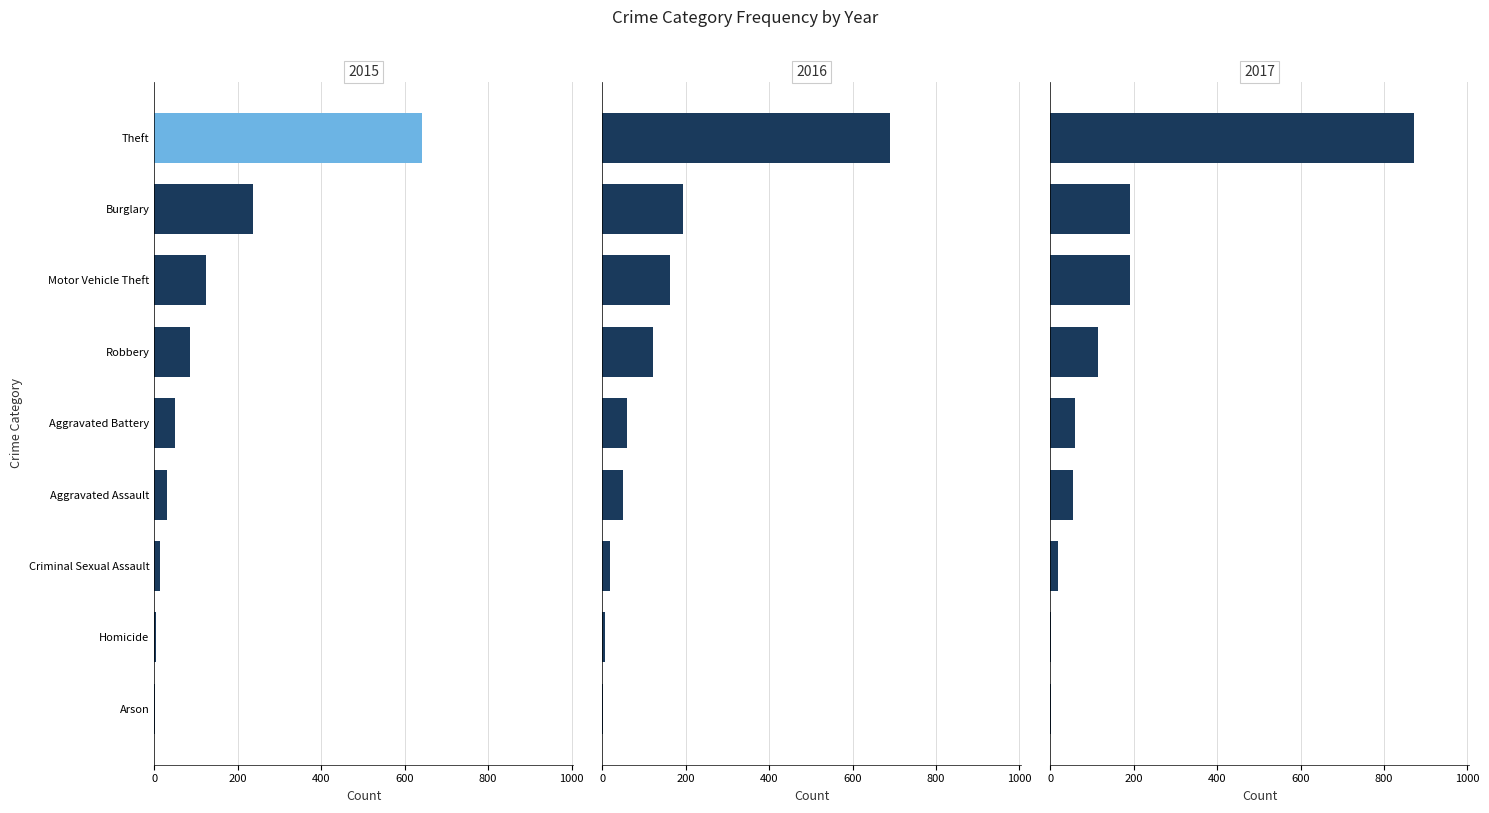

What is the label of the 9th bar from the right?

Aggravated Assault